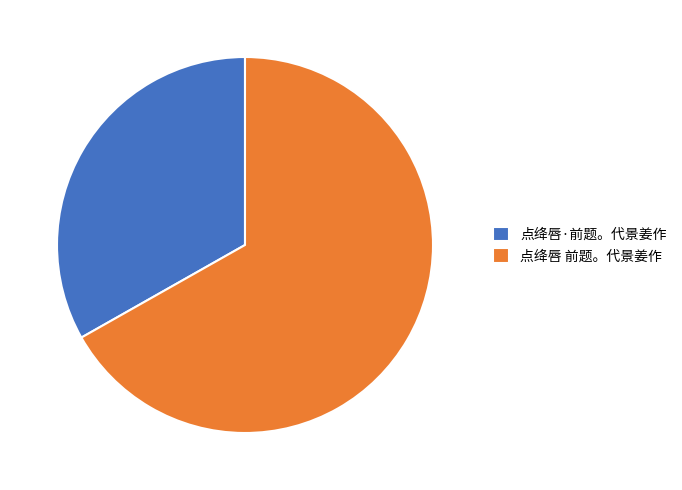

What is the largest slice in the pie chart?

点绛唇 前题。代景姜作